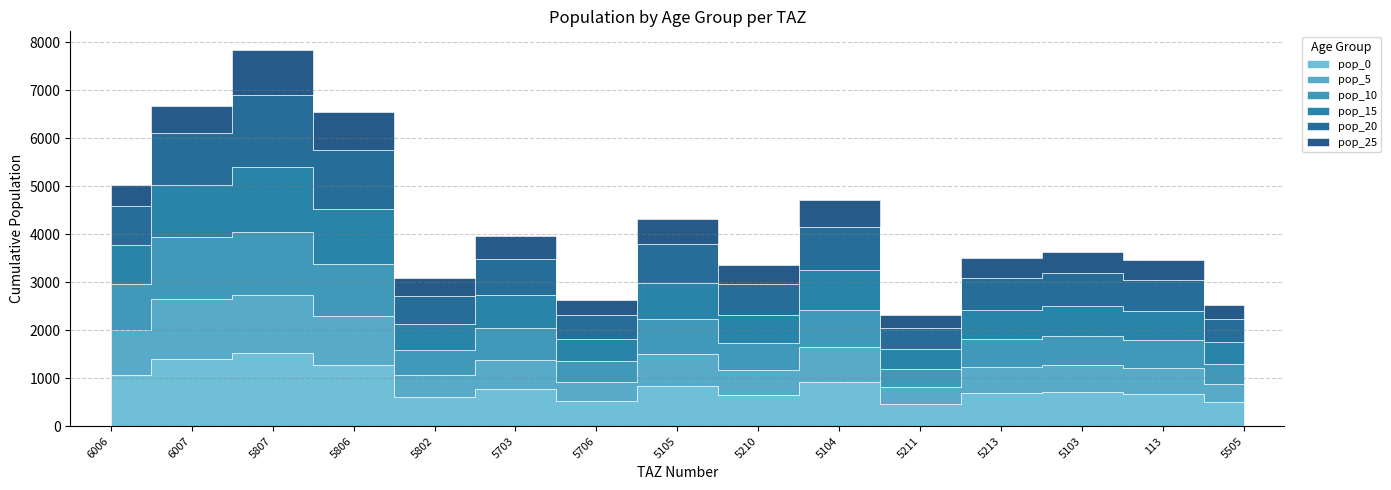

What is the label of the 6th point from the left?

5703